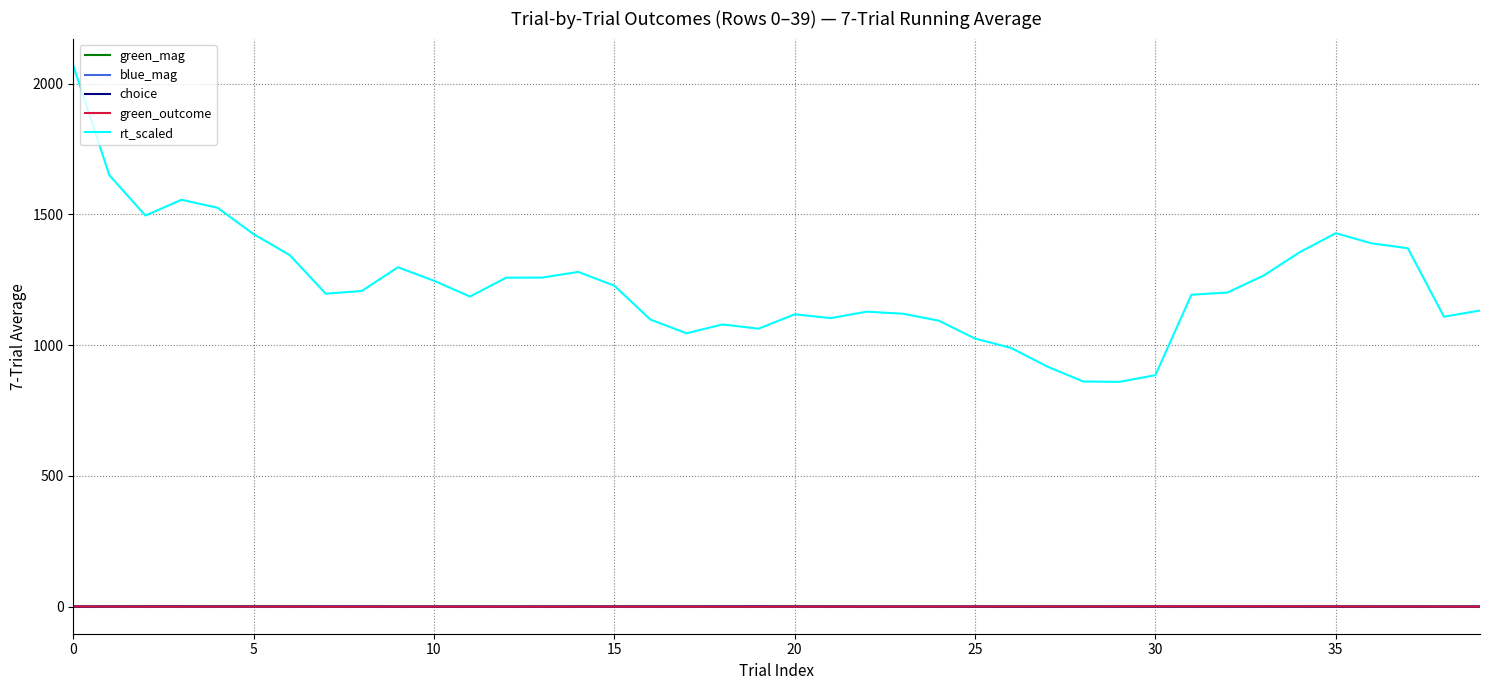

What is the lowest value of the rt_scaled series?

859.7